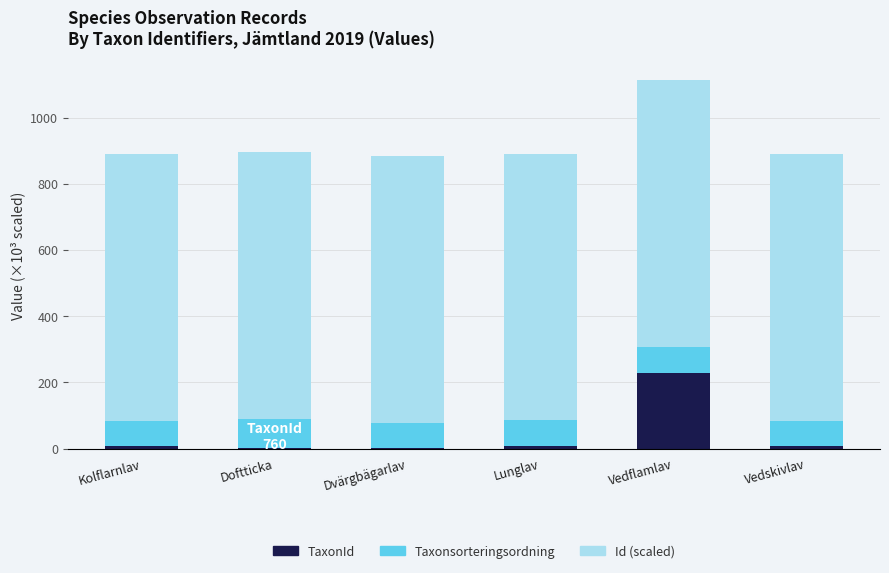

What is the sum of all TaxonId values?

250.3